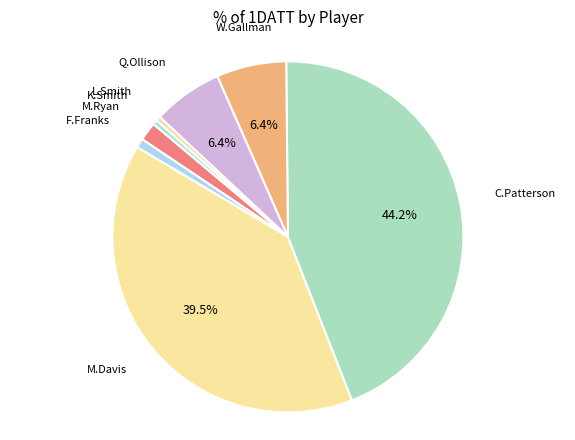

Is it true that W.Gallman is 21% of the pie?

False